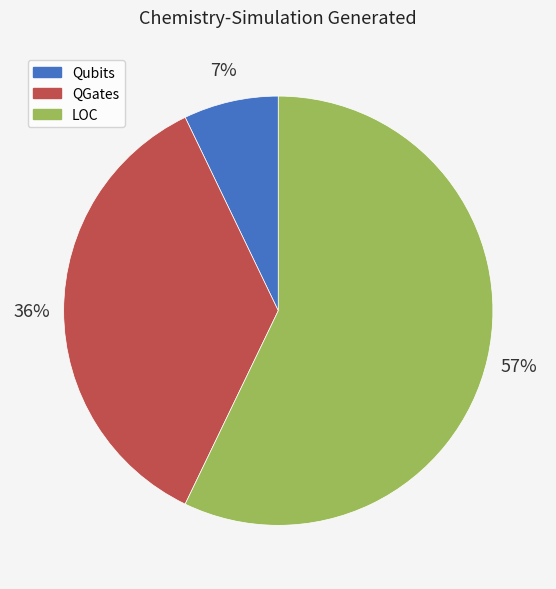

True or false: QGates accounts for 36% of the total.

True